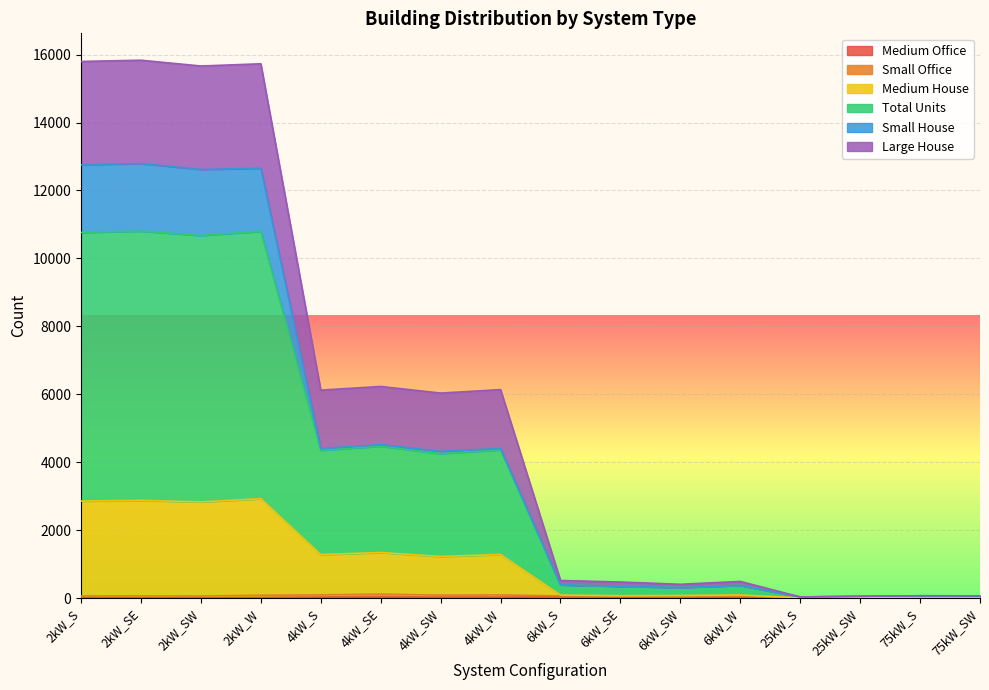

Which series has the largest range (max minus min)?

Total Units